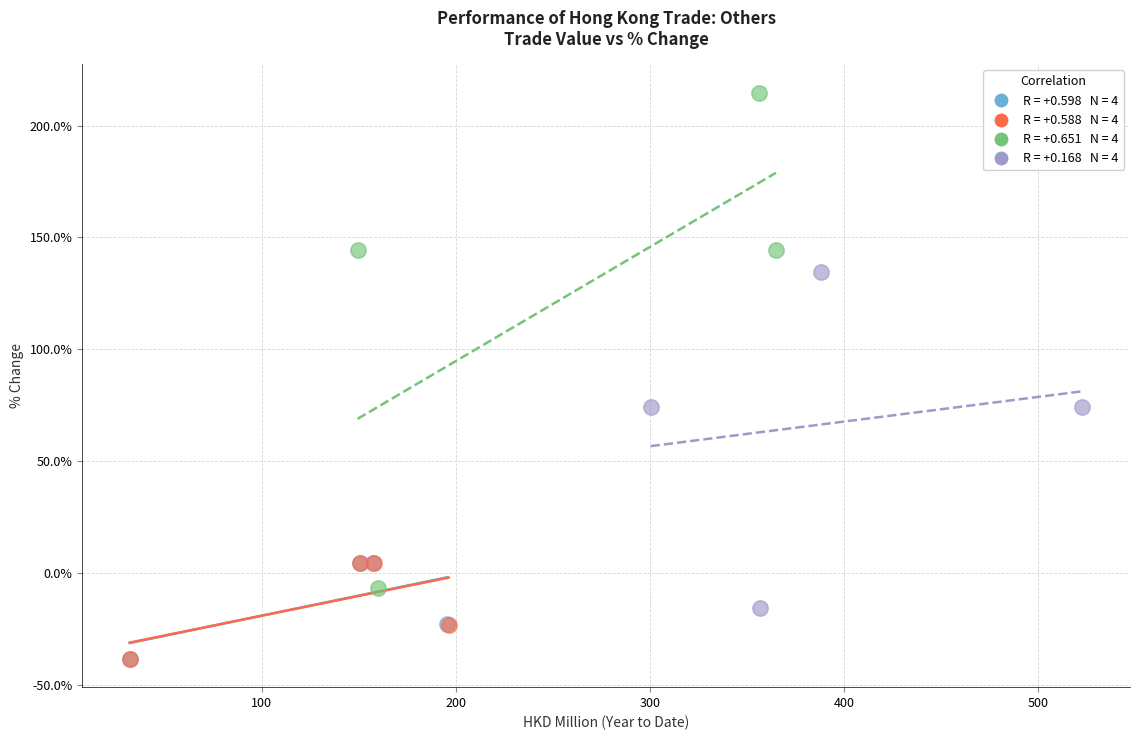

Which series has the widest spread of Y values?

Imports